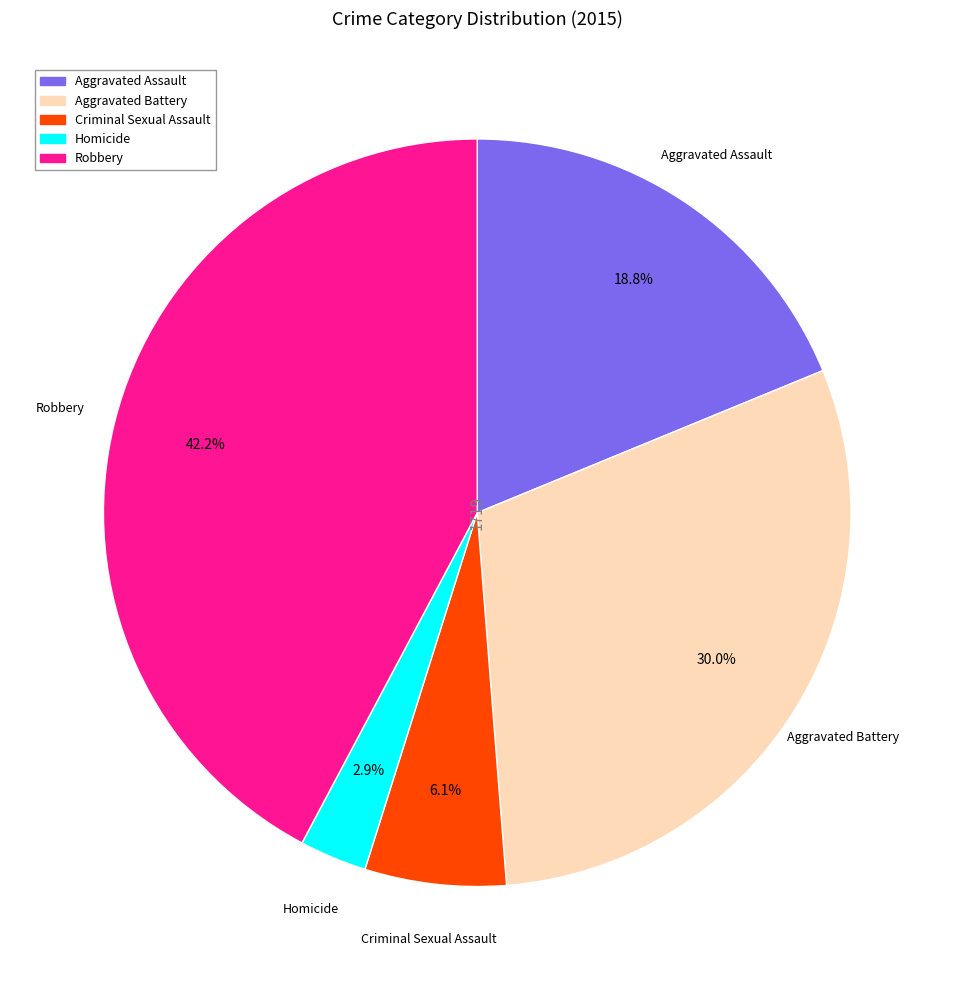

Is it true that Robbery is 42% of the pie?

True